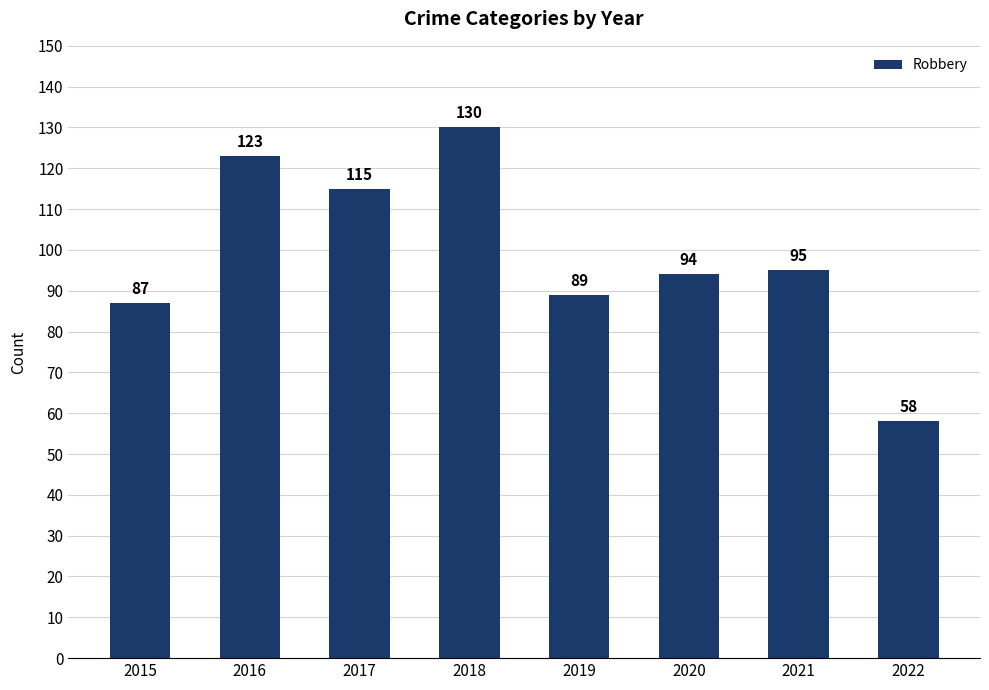

Reading left to right, extract all data points from this chart.

2015=87	2016=123	2017=115	2018=130	2019=89	2020=94	2021=95	2022=58